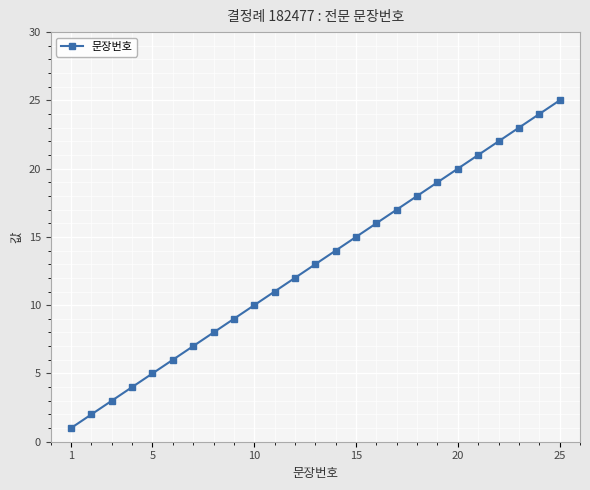

What is the average value?

13